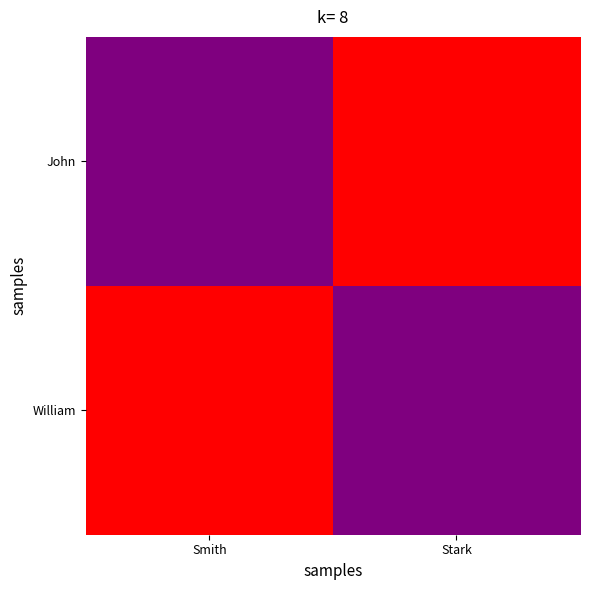

How many distinct data groups are displayed?

2